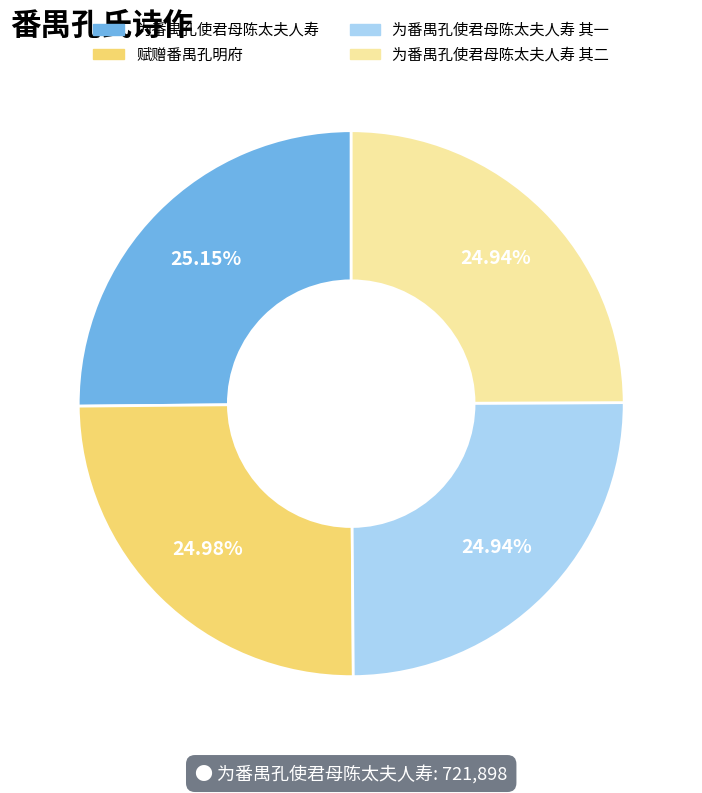

Is there a majority slice in this chart?

No